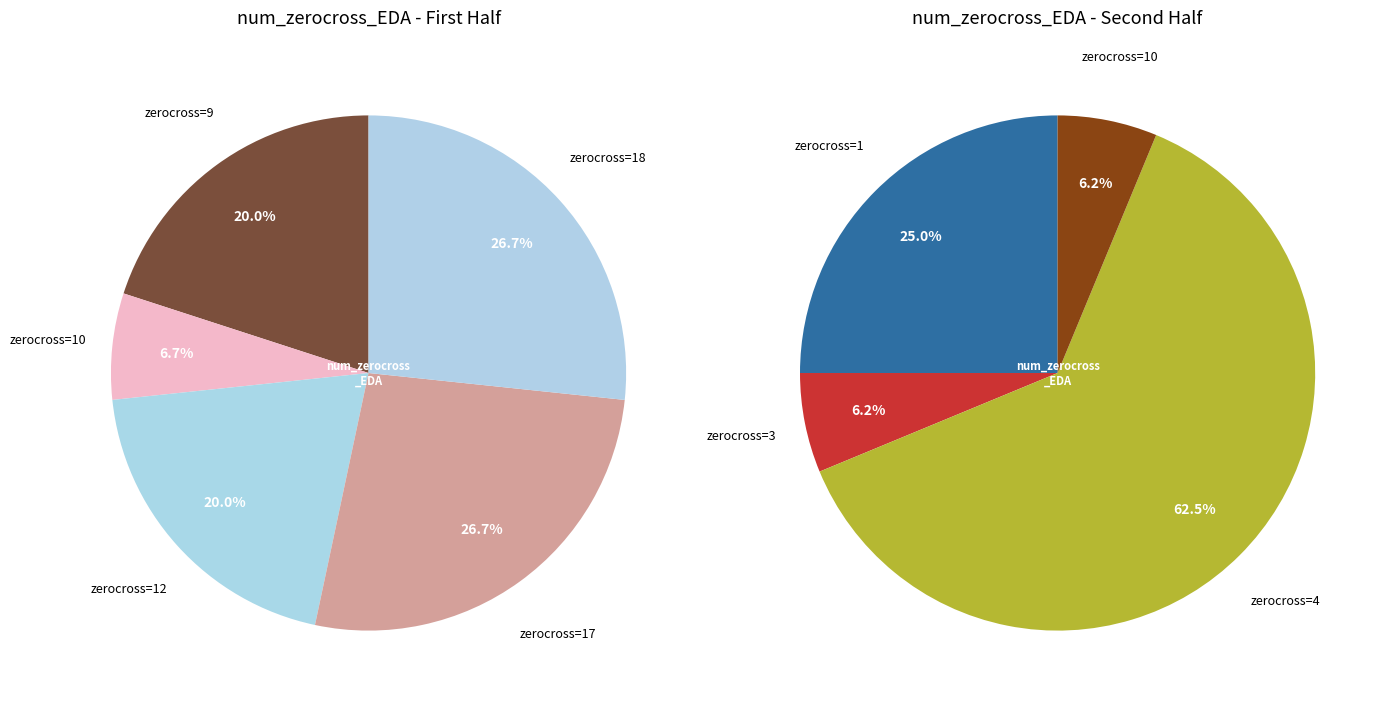

Do 23 and 3 together represent more than half of the pie?

No